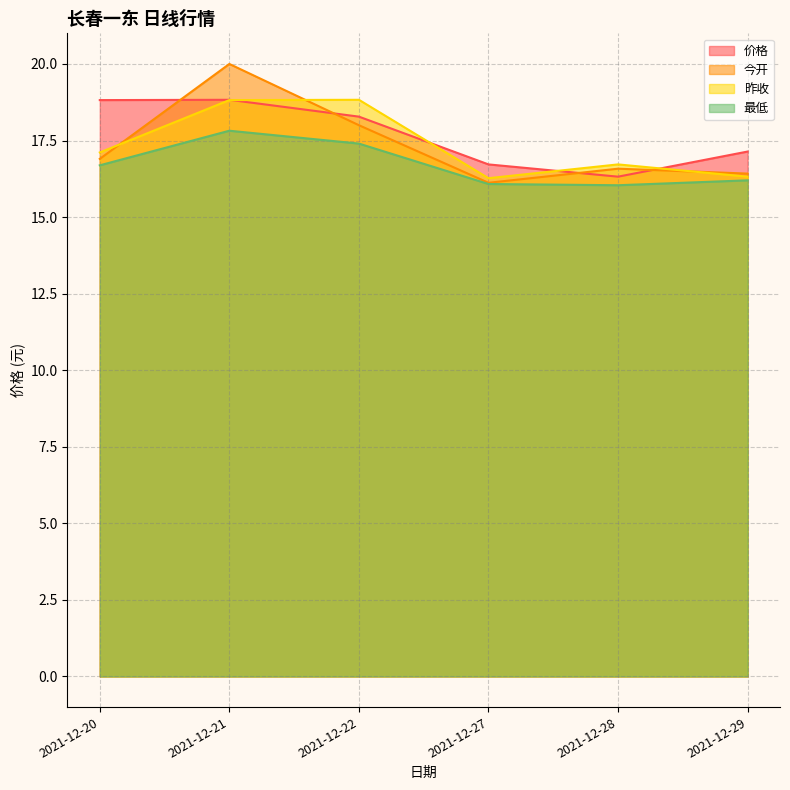

What is the difference between the highest and lowest values at 2021-12-20?

2.1